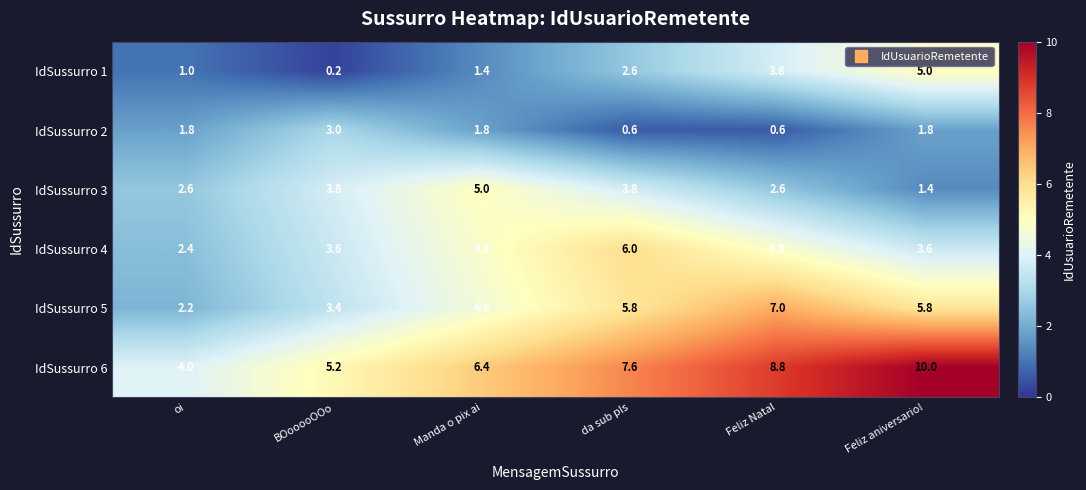

What is the difference between the highest and lowest values at Feliz Natal?

8.2